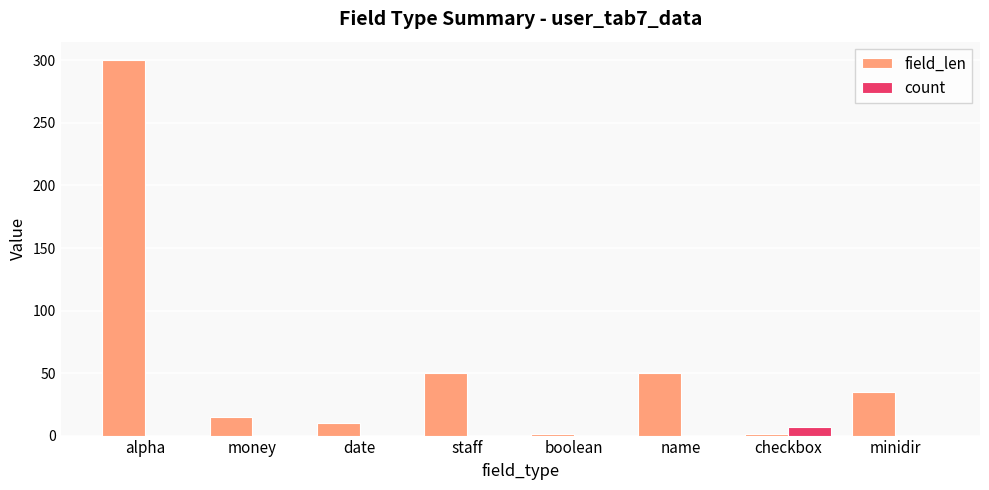

Between alpha and minidir, which series saw the biggest shift?

field_len